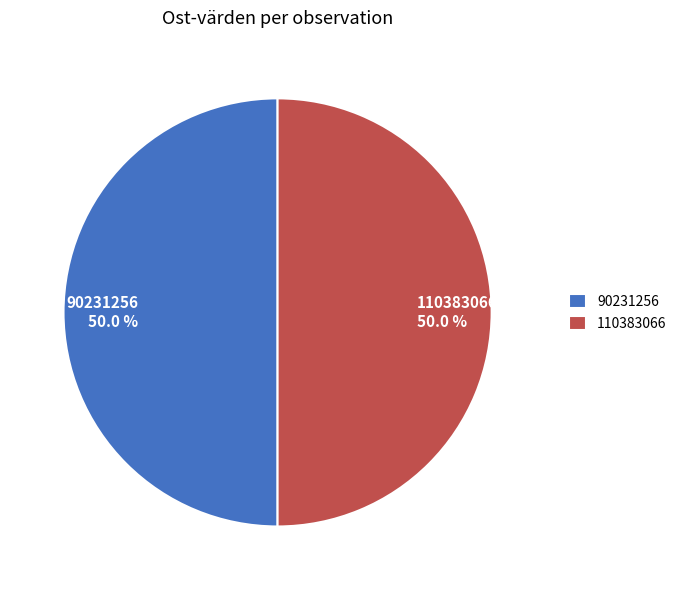

To the nearest percent, what portion does 90231256 represent?

50%